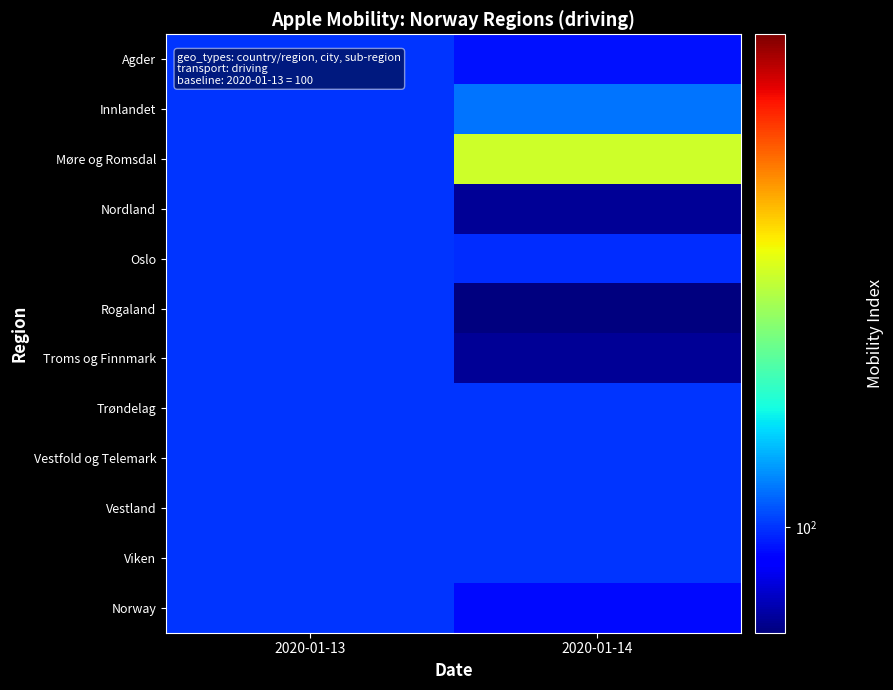

At 2020-01-14, list the series in order from smallest to largest.

Rogaland, Nordland, Troms og Finnmark, Norway, Agder, Oslo, Trøndelag, Vestfold og Telemark, Vestland, Viken, Innlandet, Møre og Romsdal